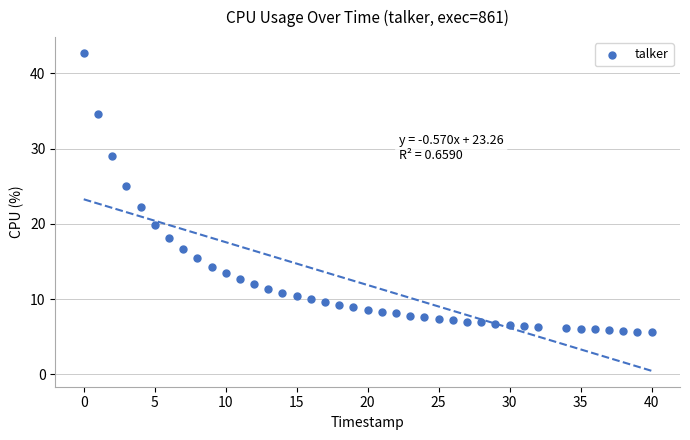

What Y value in the scatter plot is closest to 24?

25.0